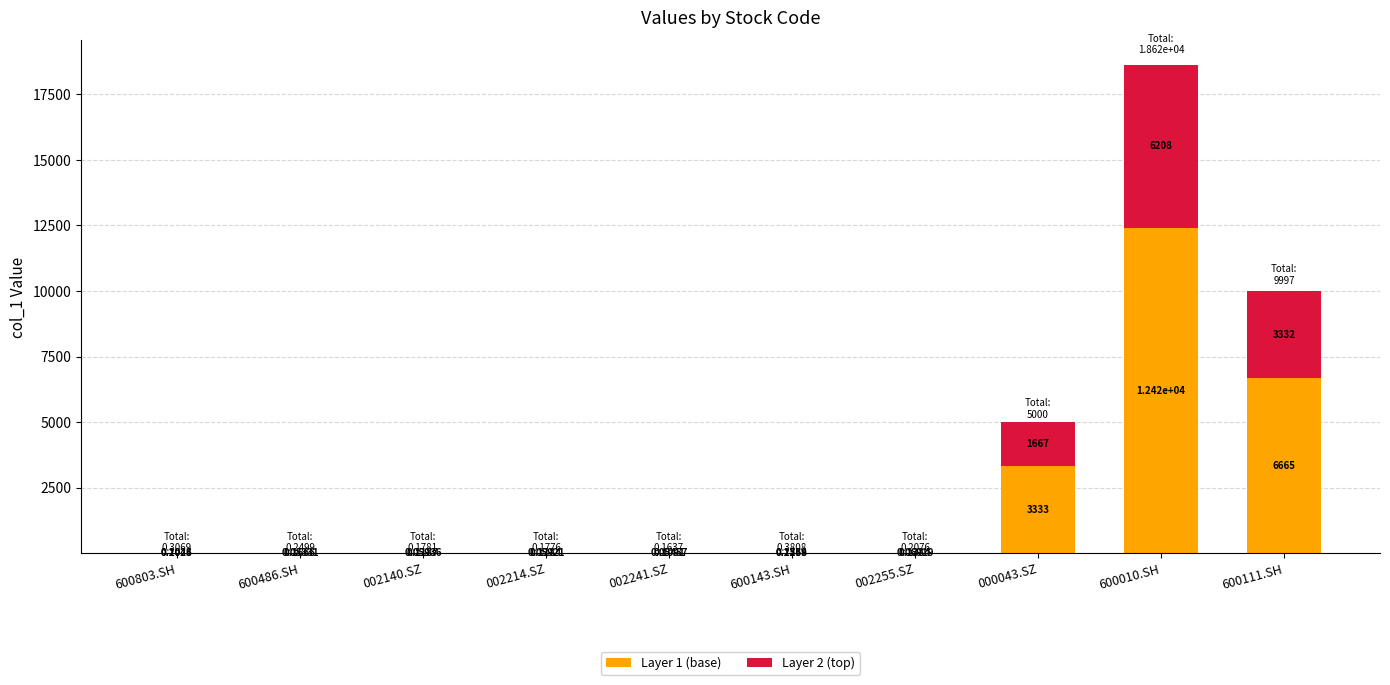

At which category is the sum across all series the highest?

600010.SH